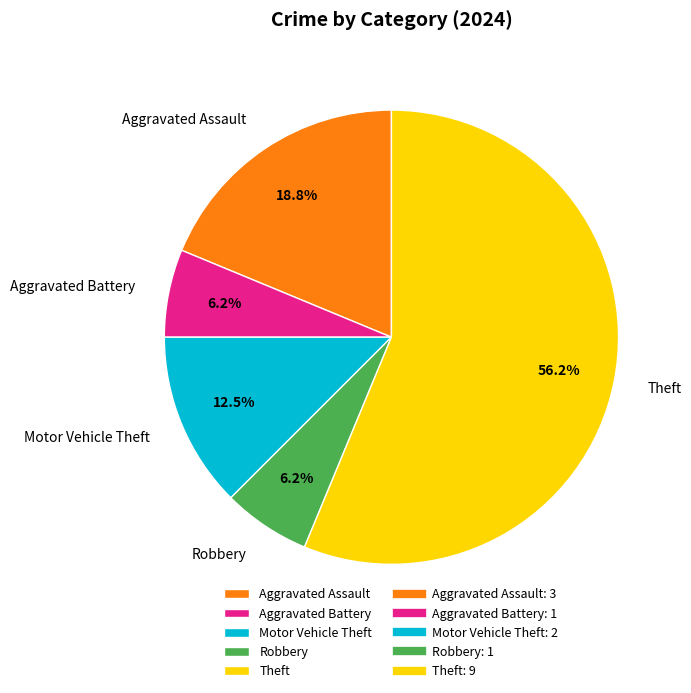

Approximately how many times larger is the value at Aggravated Assault compared to Aggravated Battery?

3.0